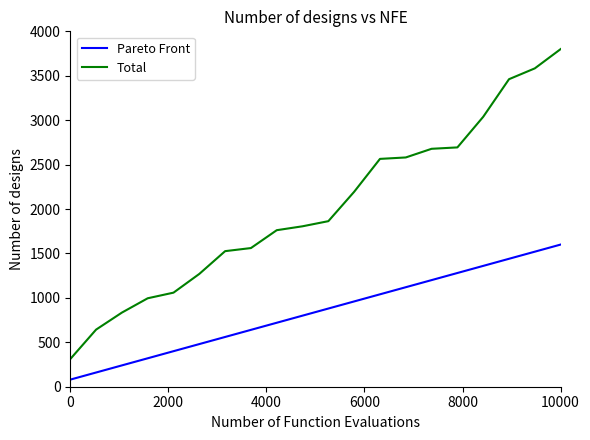

Which series has the largest total across all categories?

Total